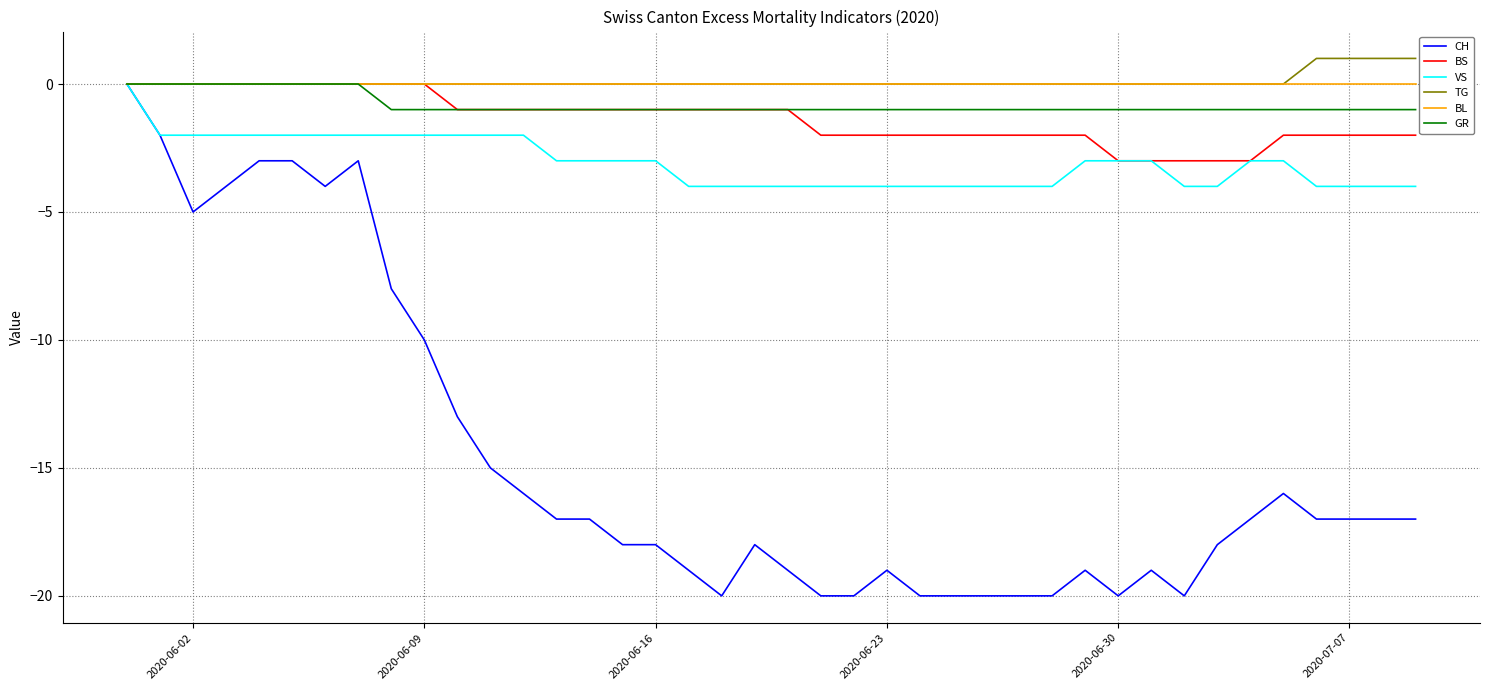

What is the smallest value displayed?

-20